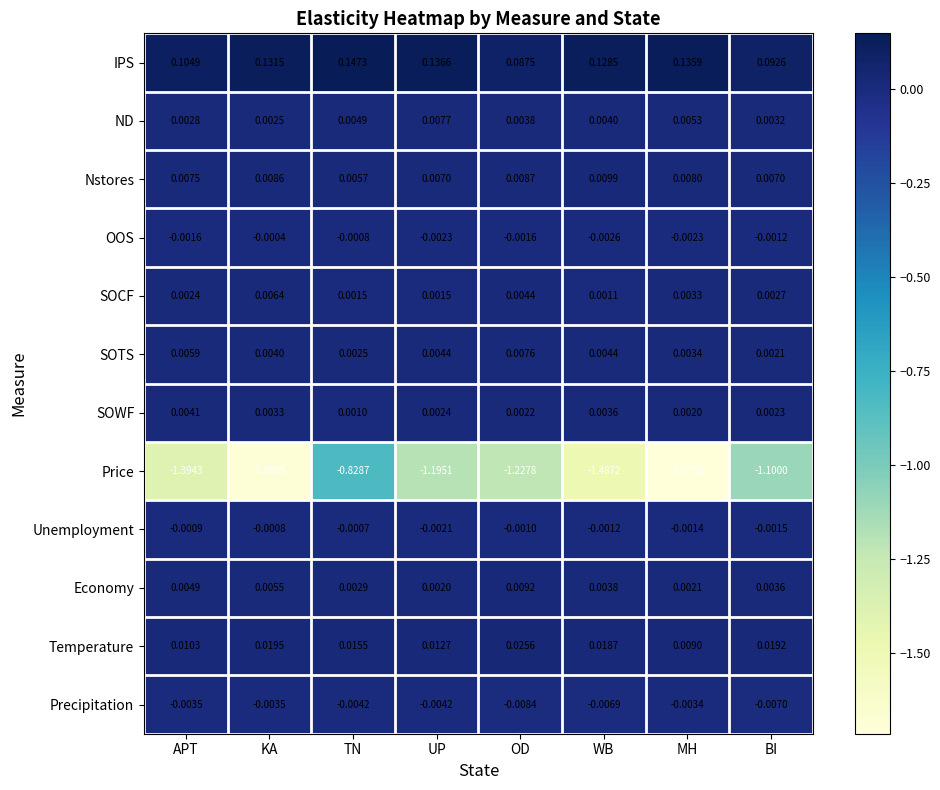

At which label does Price reach its minimum?

MH